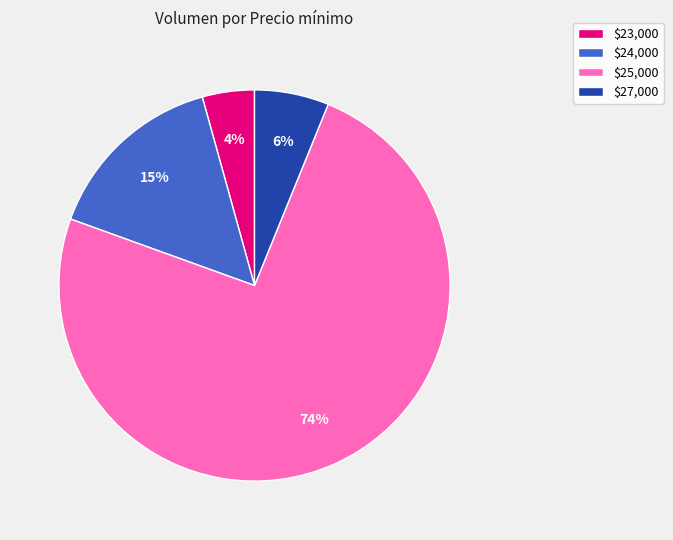

To the nearest percent, what is the average slice percentage?

25%